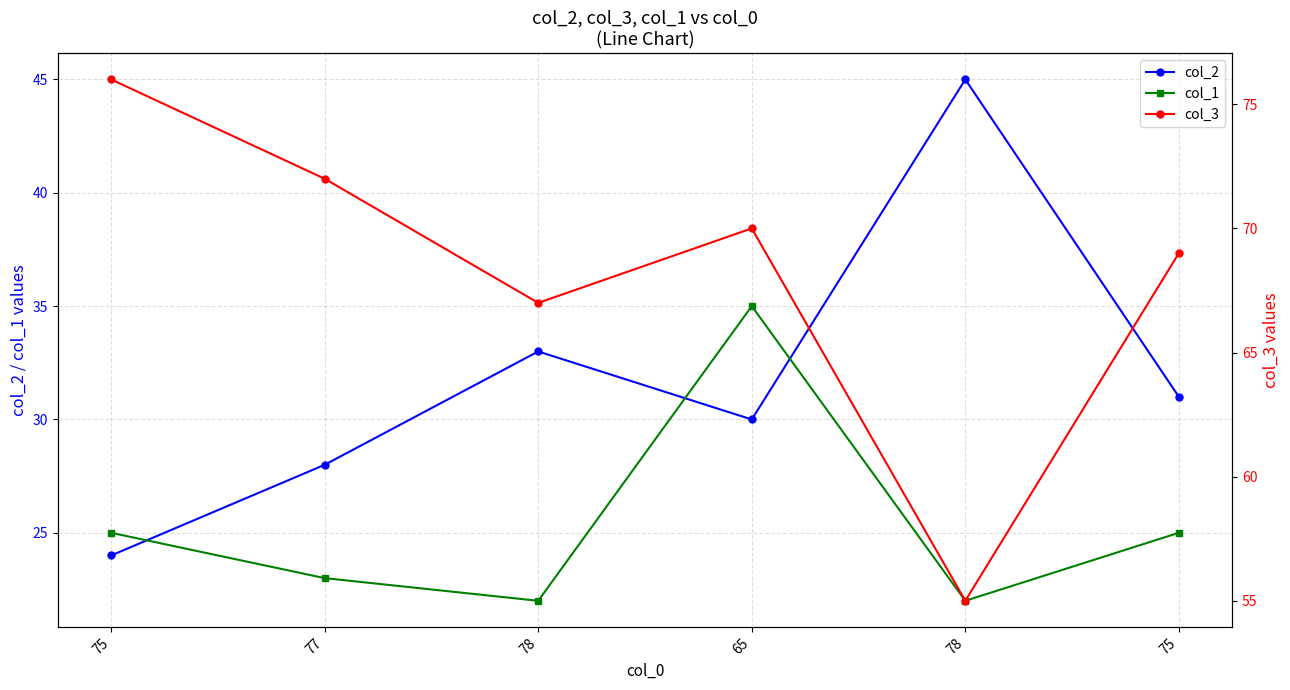

True or false: col_1 and col_3 cross at least once.

False